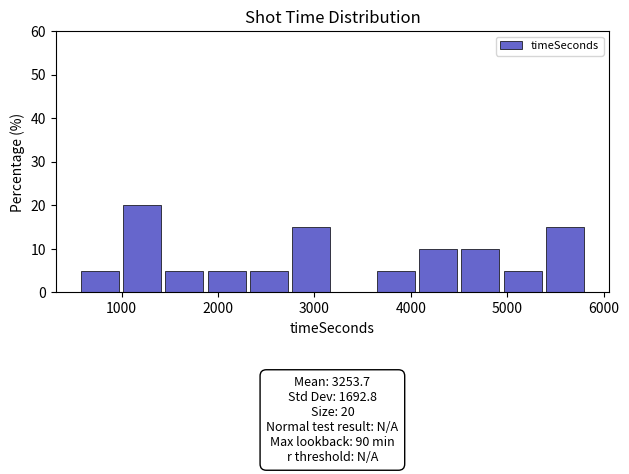

Over which range of the x-axis is the bar tallest?

1000 to 1500